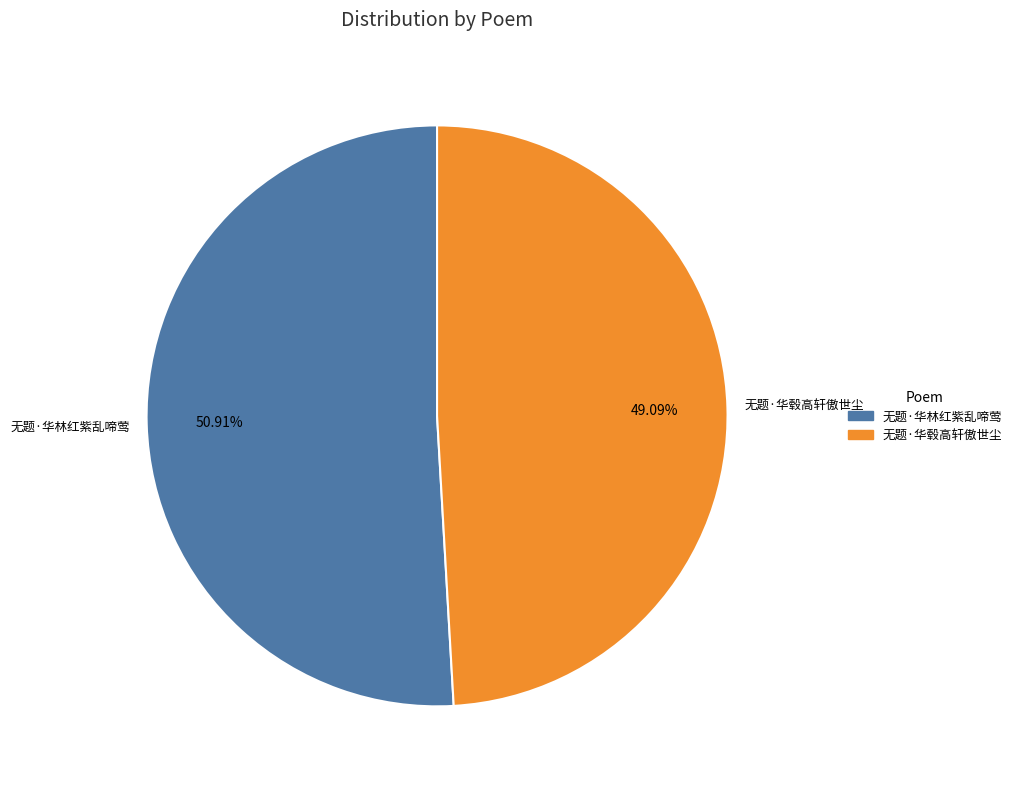

What is the largest slice in the pie chart?

无题·华林红紫乱啼莺